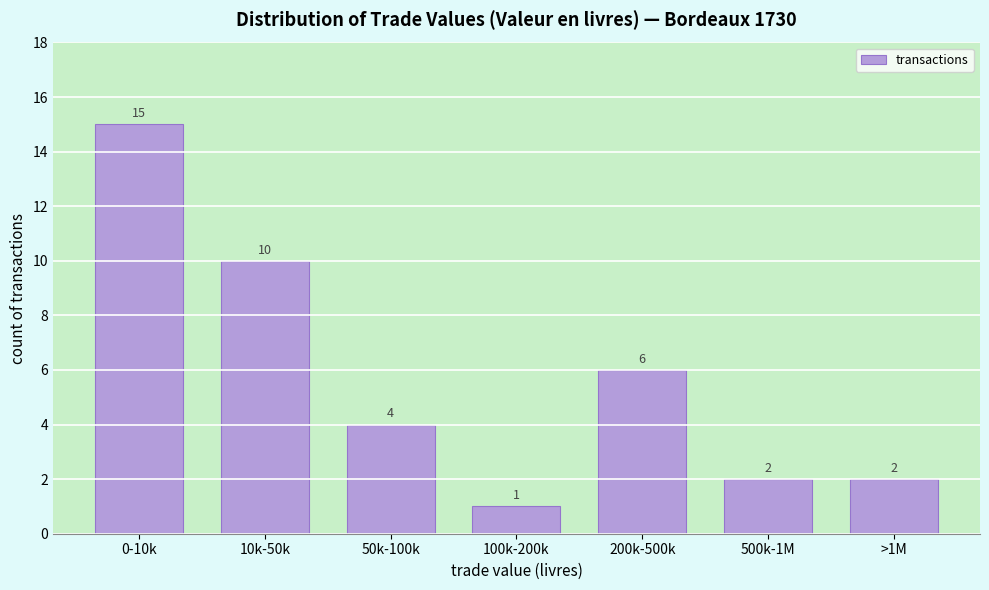

Reading left to right, what are all the values shown in this chart?

0-10k=15	10k-50k=10	50k-100k=4	100k-200k=1	200k-500k=6	500k-1M=2	>1M=2